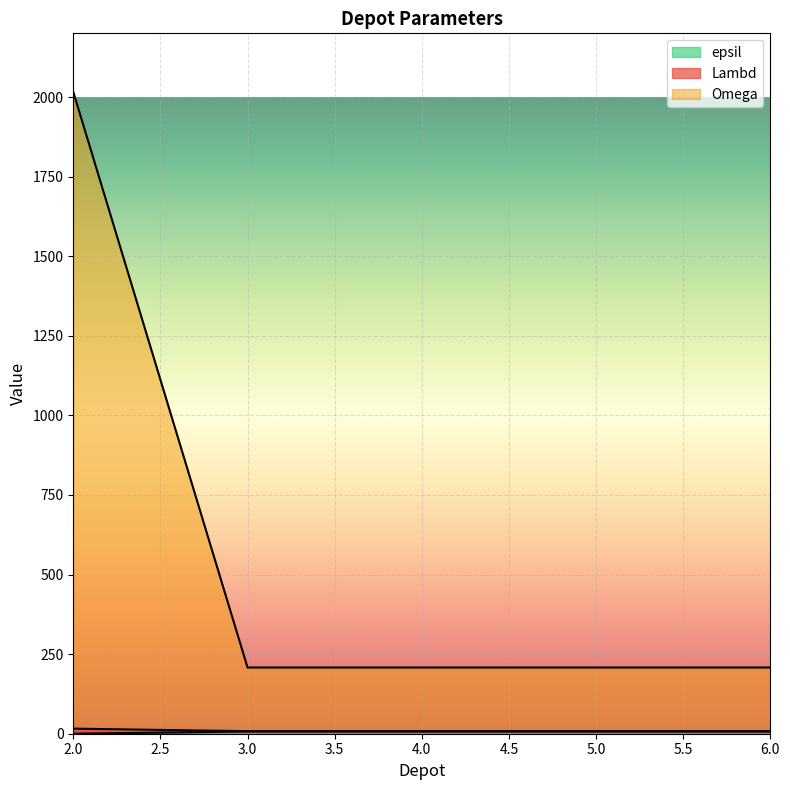

What is the difference between the maximum and minimum values in the epsil series?

8